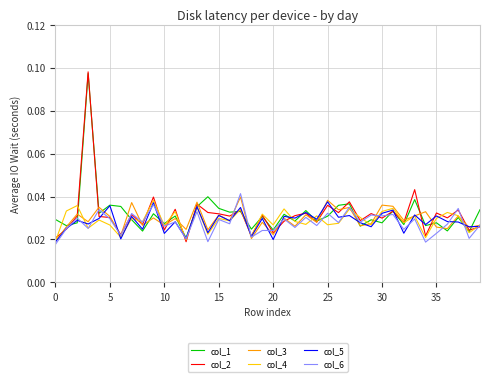

Which series has the widest spread of values?

col_2